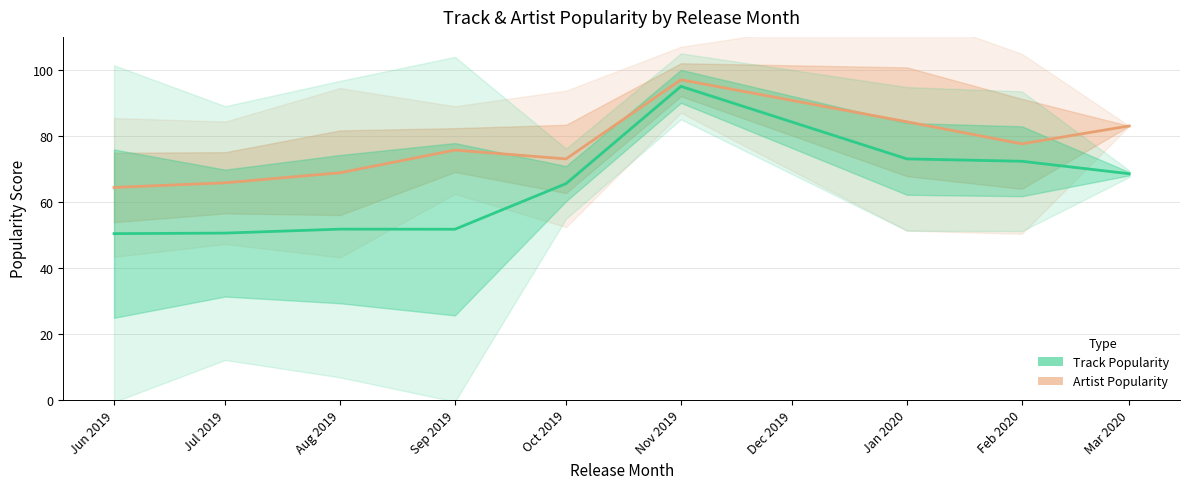

How many lines are shown in the chart?

2